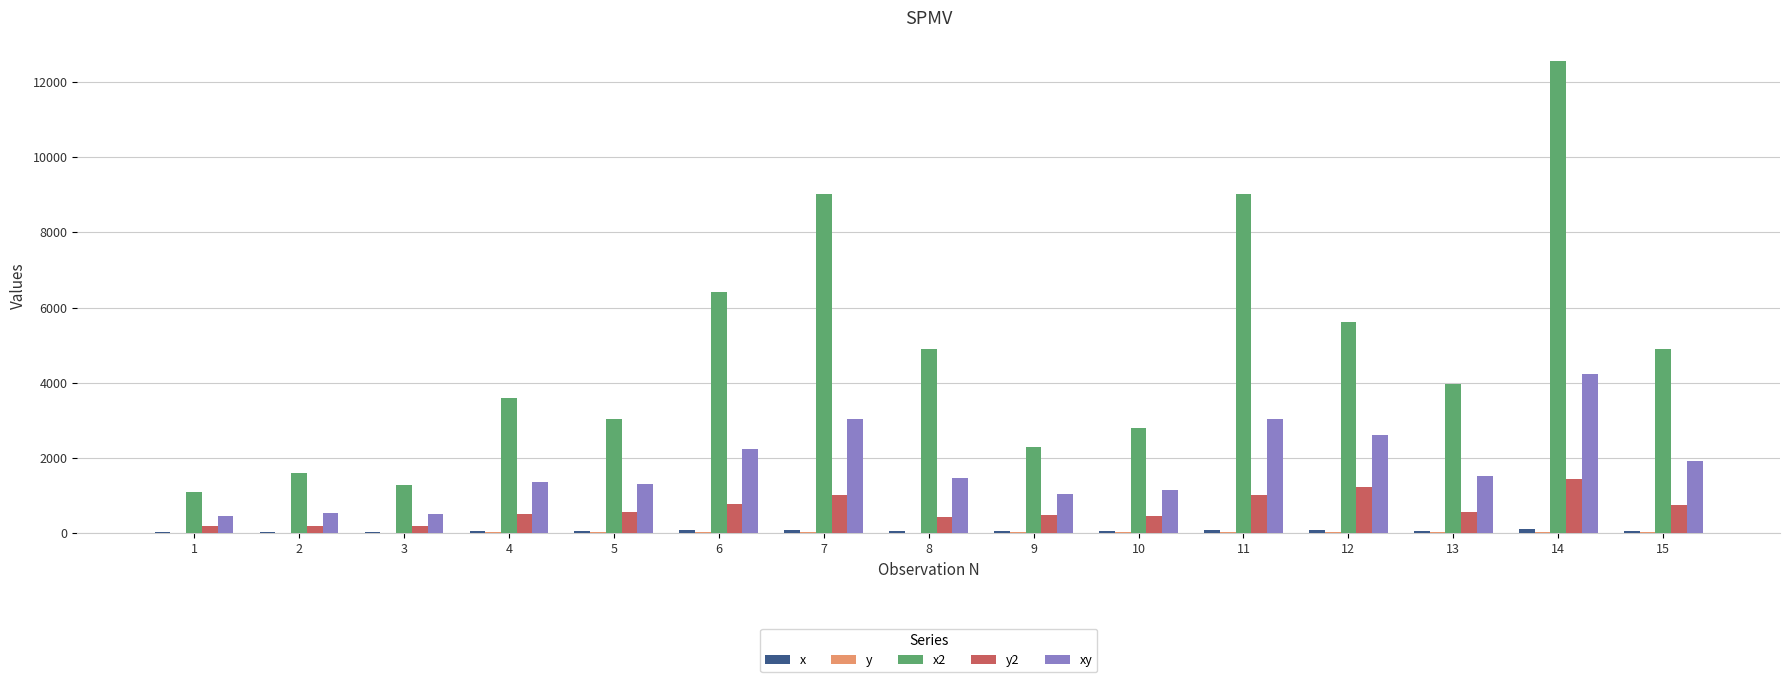

What is the sum of all xy values?

26466.7